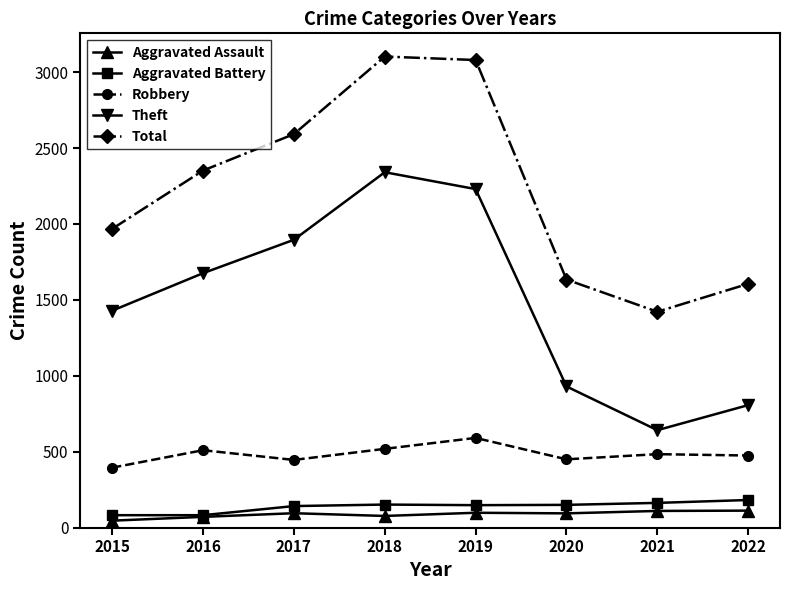

Rank the categories by Theft value from highest to lowest.

2018, 2019, 2017, 2016, 2015, 2020, 2022, 2021